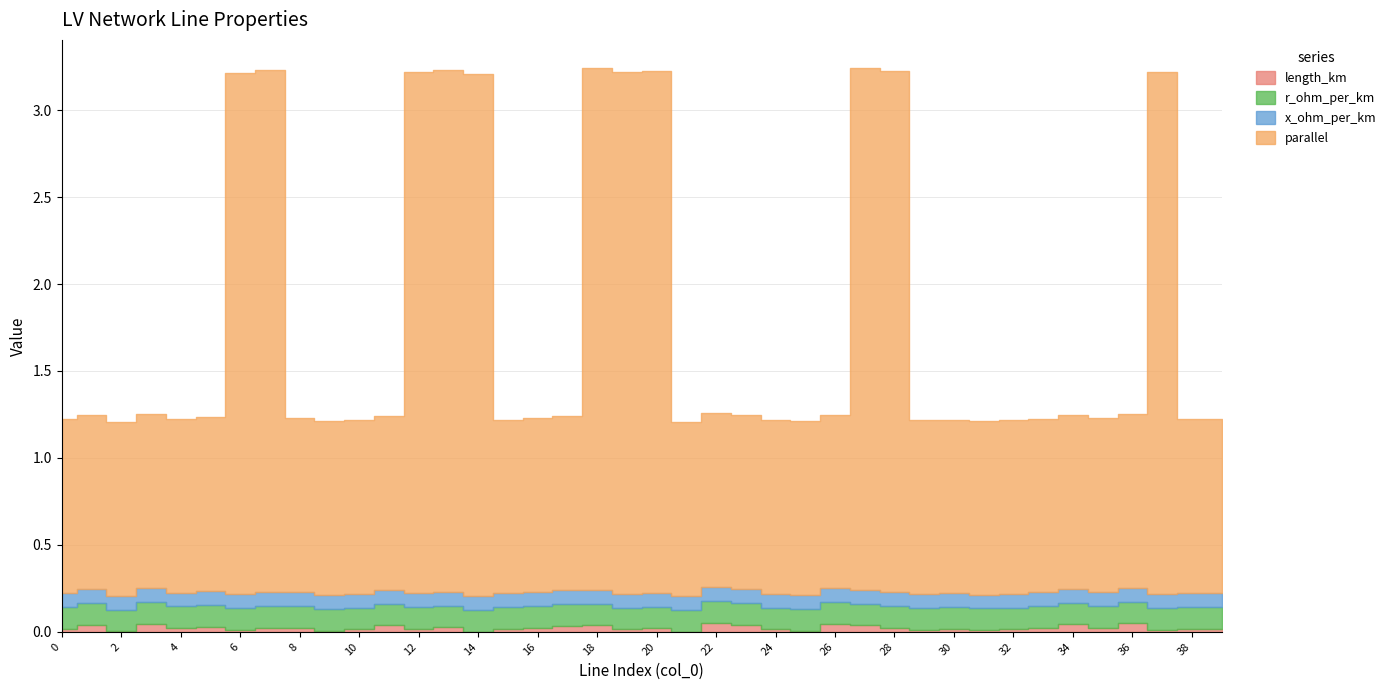

What is the sum of all r_ohm_per_km values?

5.0